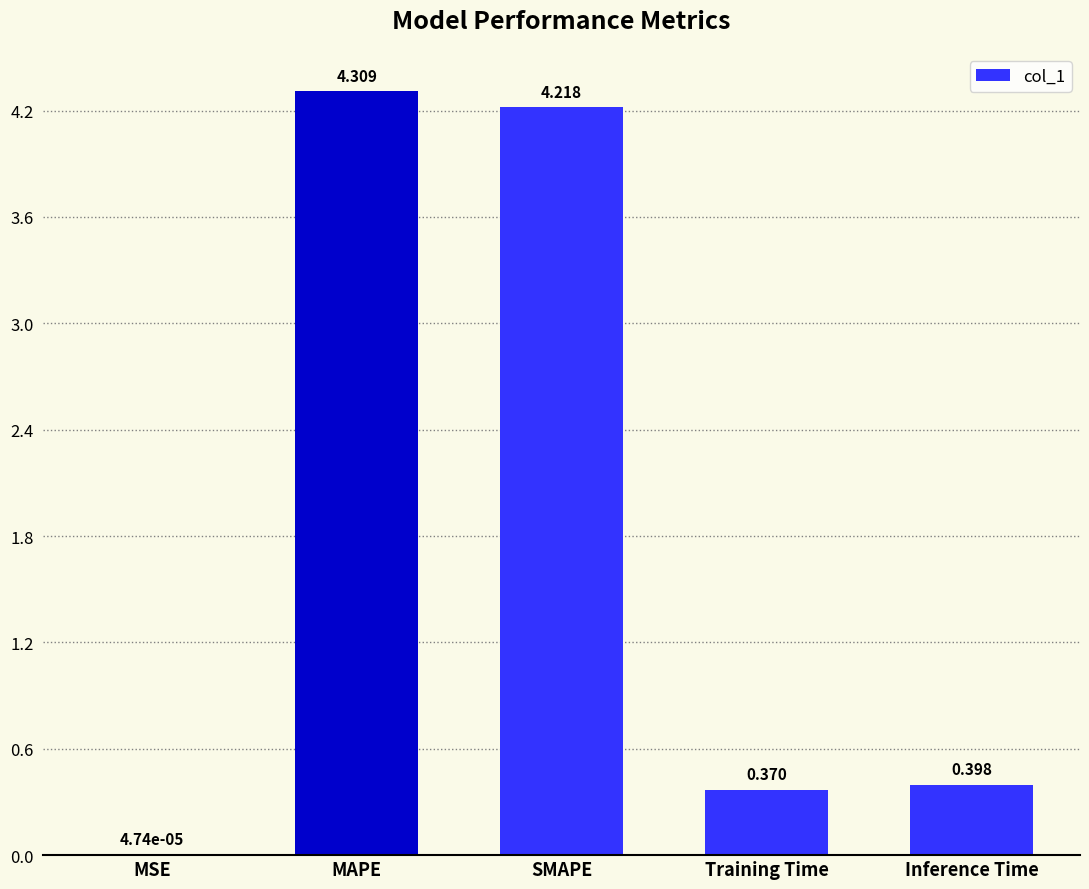

The chart shows a value of 4.2 at SMAPE. True or false?

True